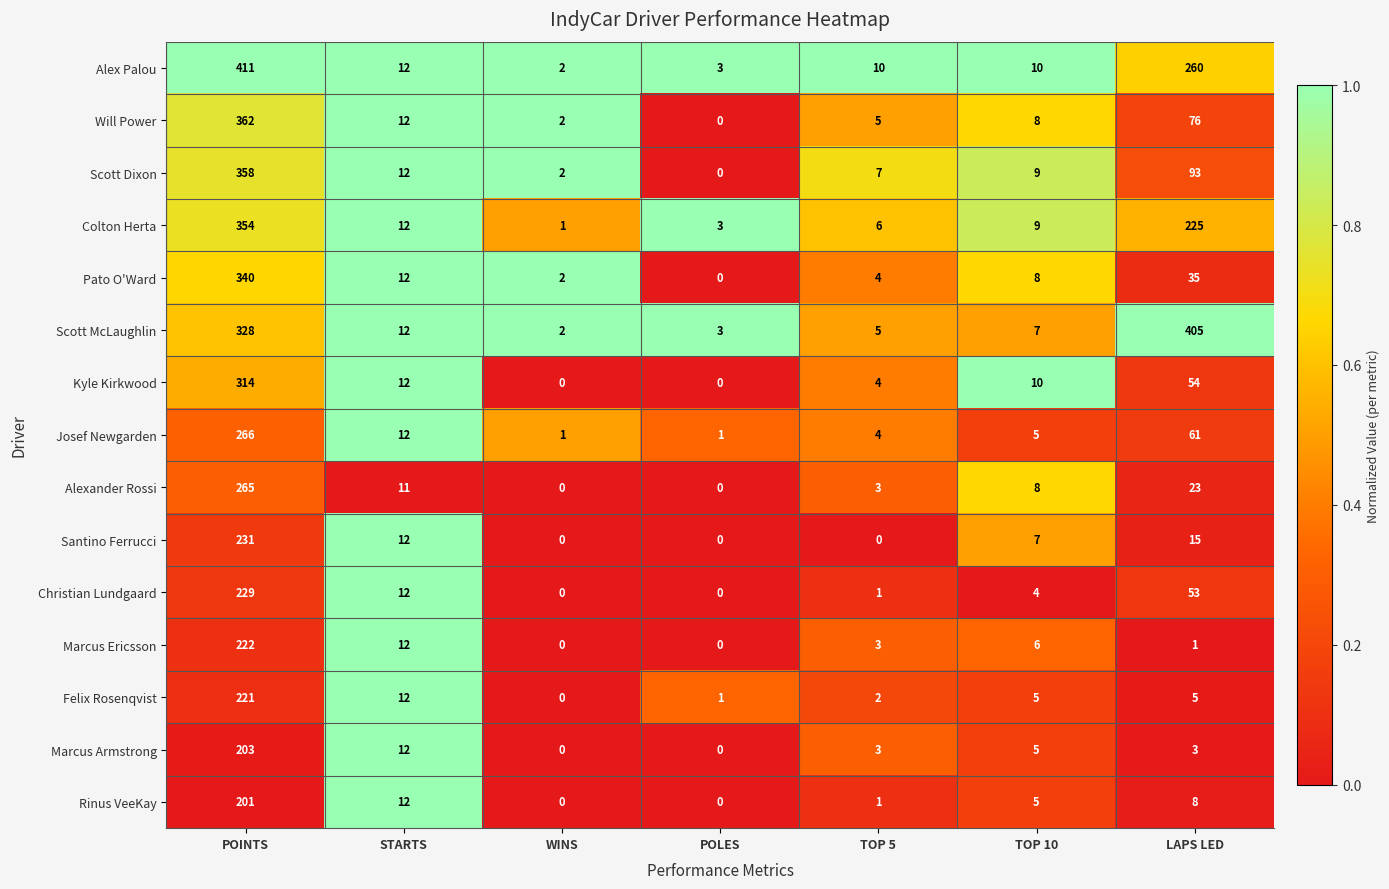

The Marcus Ericsson series shows 3 at STARTS. True or false?

False